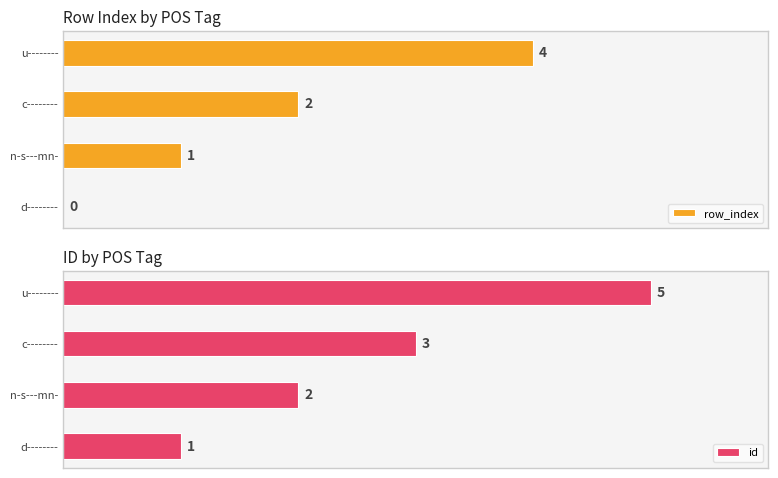

How many categories are shown in the chart?

4